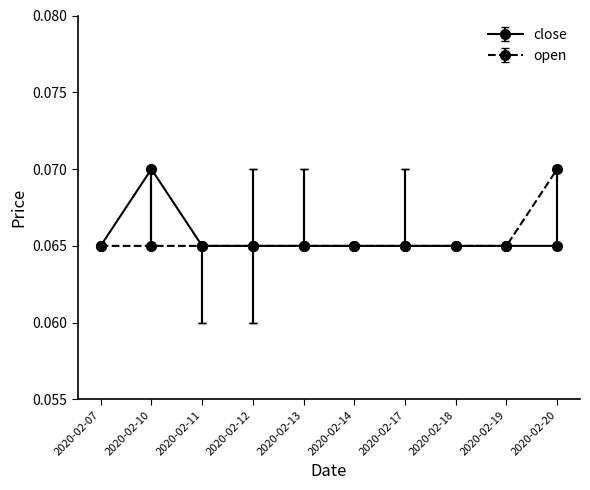

At how many categories does at least one series exceed 0?

10